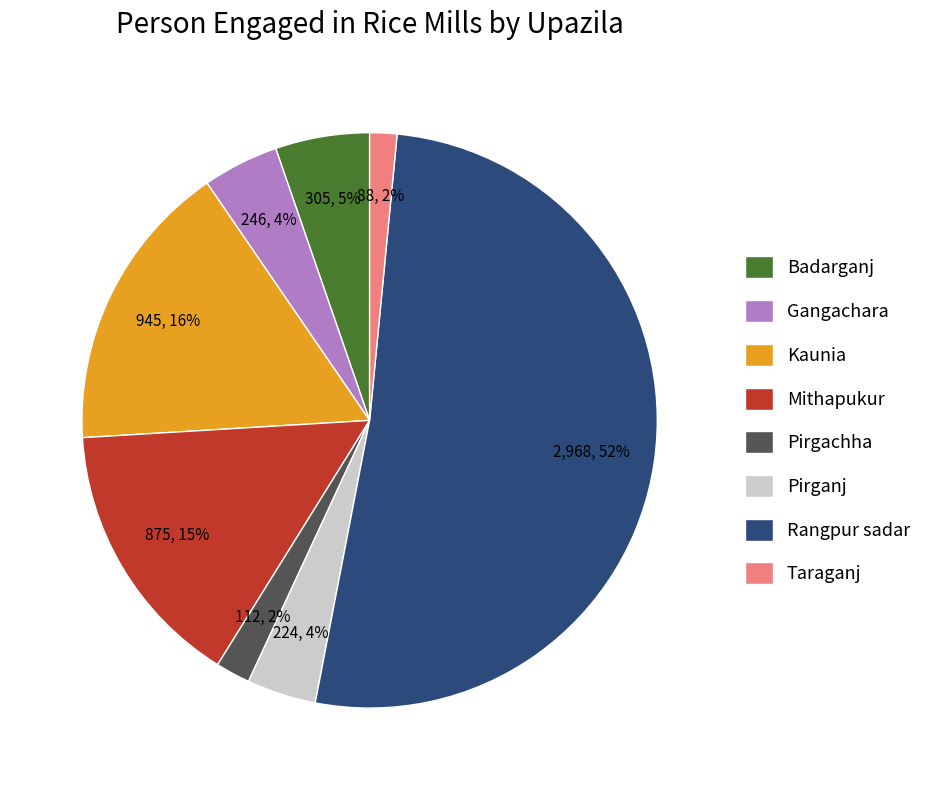

To the nearest percent, what is the combined percentage of Pirganj and Badarganj?

9%